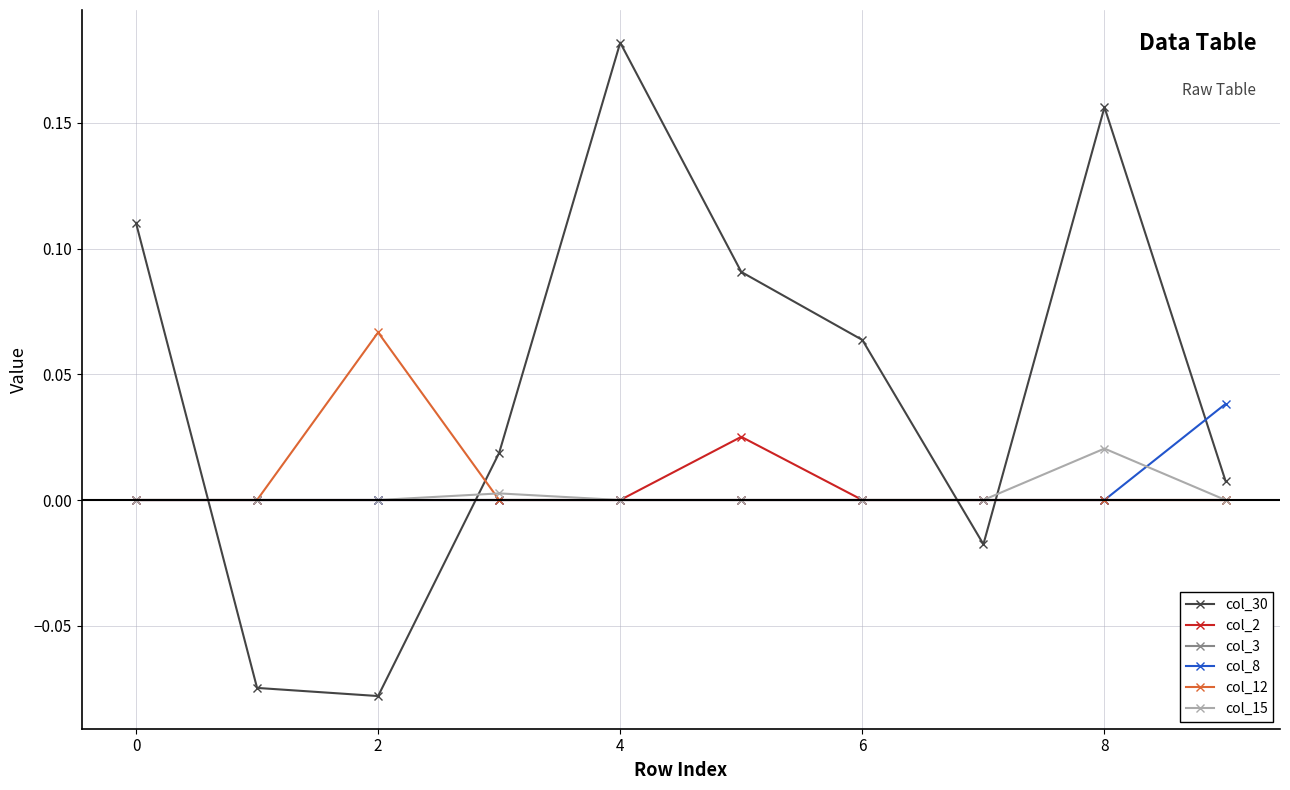

Which series has the largest total across all categories?

col_30